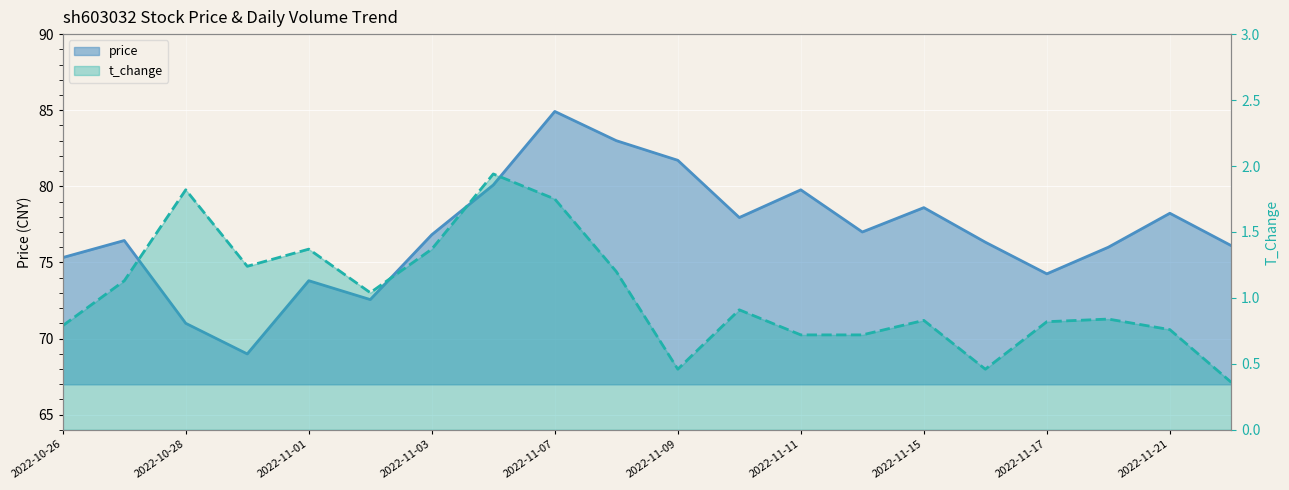

Reading right to left, what are all the values shown in this chart?

price: 76.1	78.2	76.0	74.2	76.3	78.6	77.0	79.8	78.0	81.7	83.0	84.9	80.1	76.8	72.6	73.8	69.0	71.0	76.4	75.3
t_change: 0.4	0.8	0.8	0.8	0.5	0.8	0.7	0.7	0.9	0.5	1.2	1.8	1.9	1.4	1.0	1.4	1.2	1.8	1.1	0.8